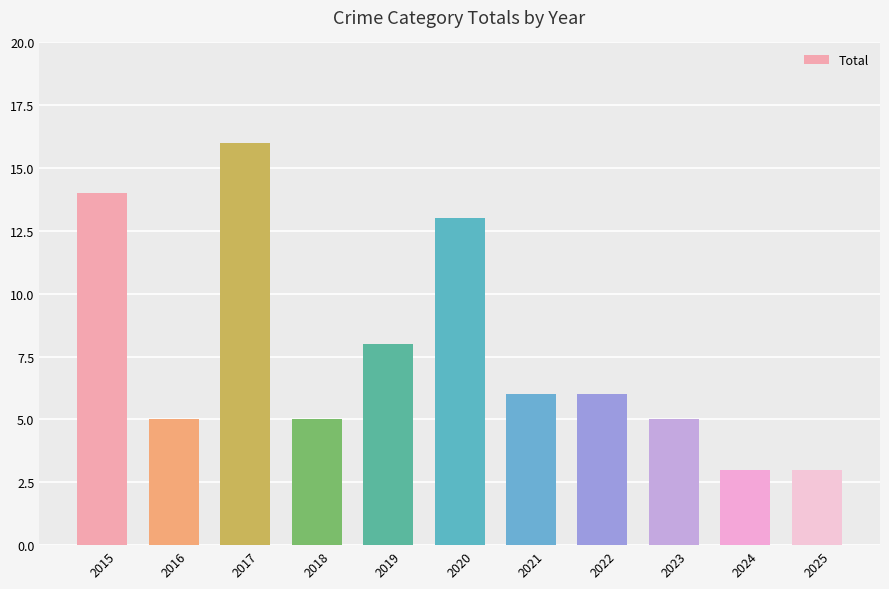

At which label is the value closest to 9?

2019